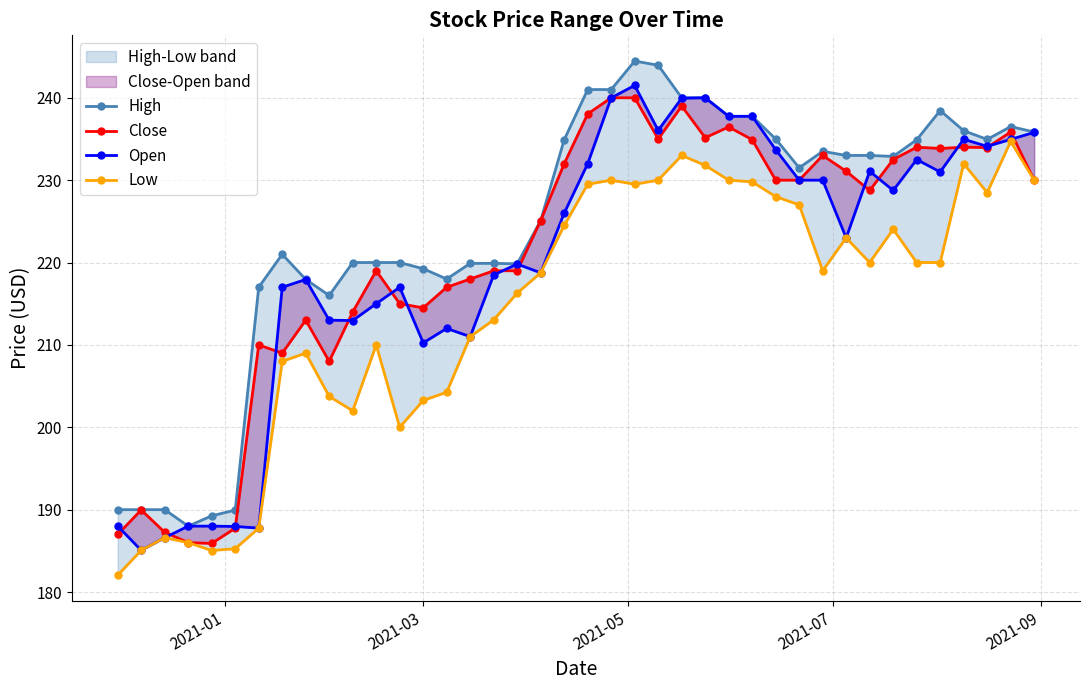

What is the sum of all Low values?

8571.4